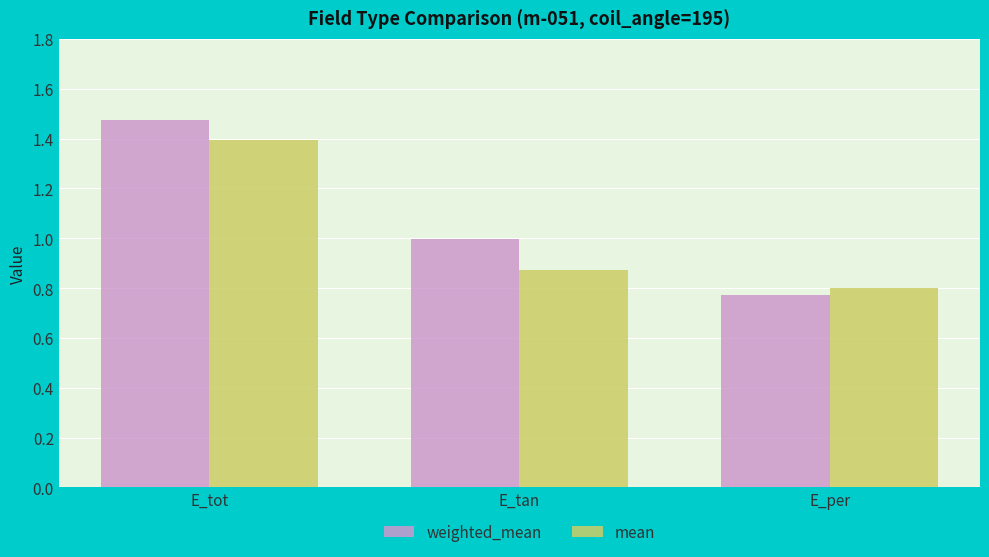

Which series changed the most between E_tot and E_per?

weighted_mean